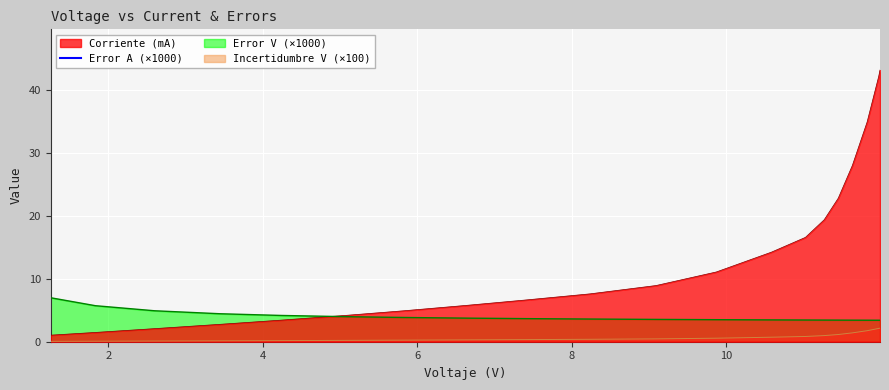

True or false: Incertidumbre V (×100) and Error V (×1000) intersect in this chart.

False